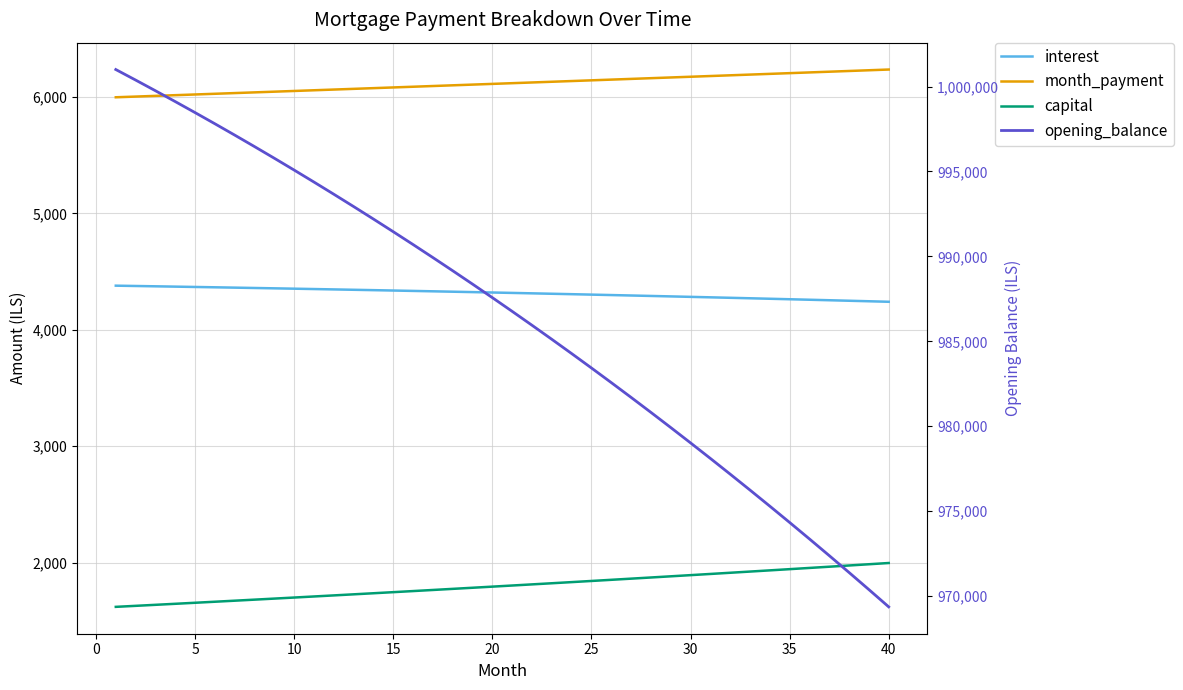

Is the value of opening_balance at 20 greater than the value of month_payment at 11?

Yes